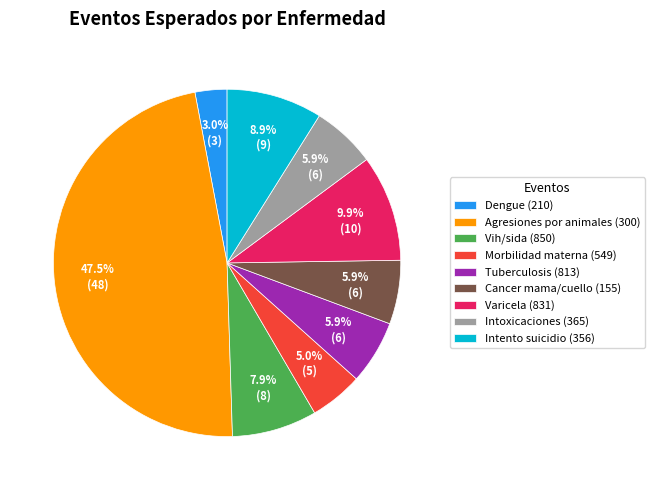

To the nearest percent, what is the combined percentage of Tuberculosis (813) and Intoxicaciones (365)?

12%